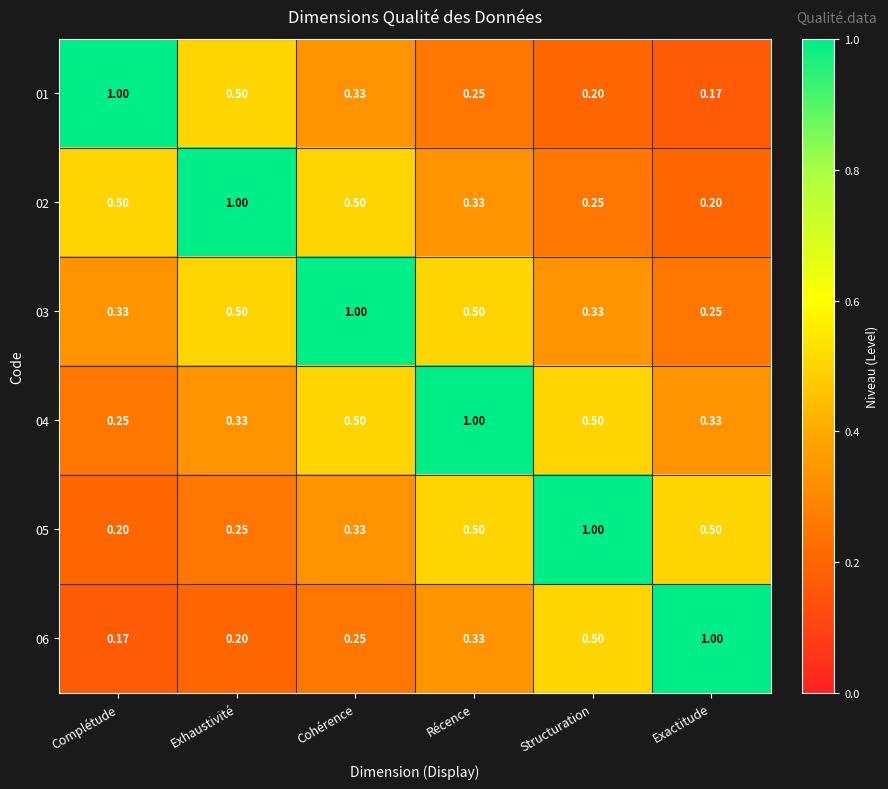

Is the value of 03 at Complétude greater than the value of 01 at Récence?

Yes